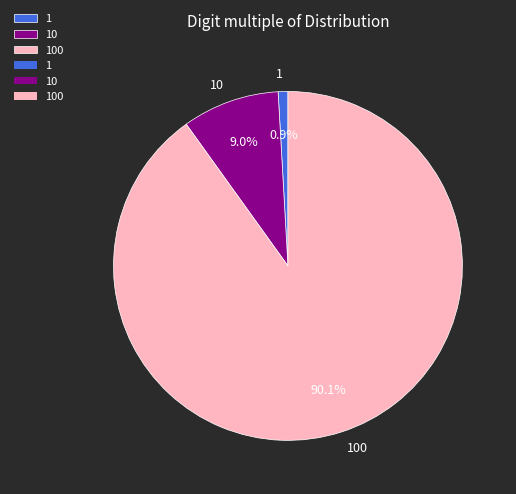

The 1 slice represents 1% of the pie. True or false?

True